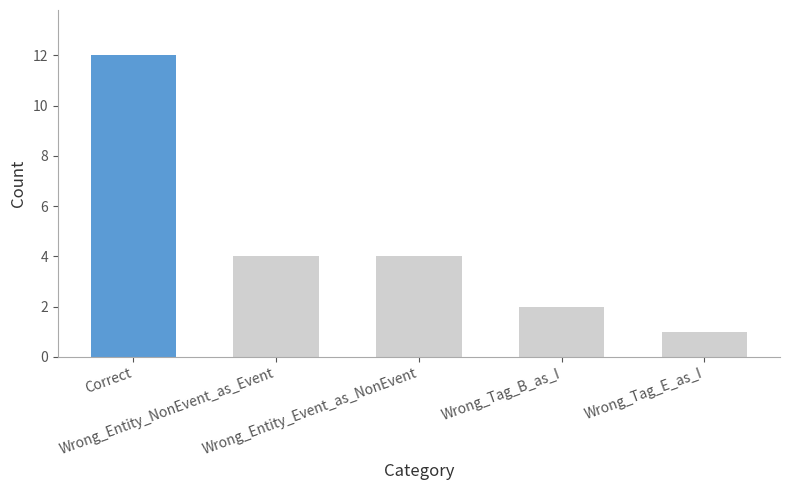

Where does the data first go above 4?

Correct